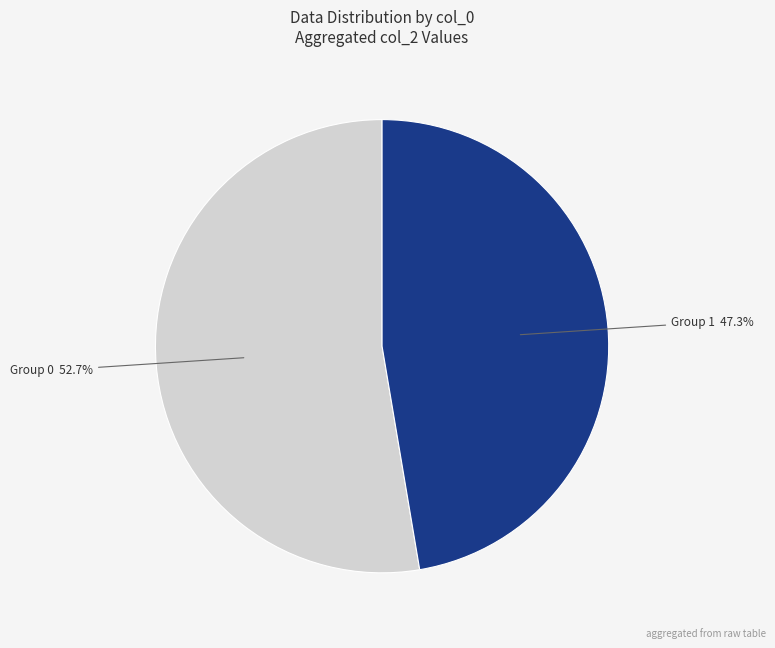

How many slices are in this pie chart?

2